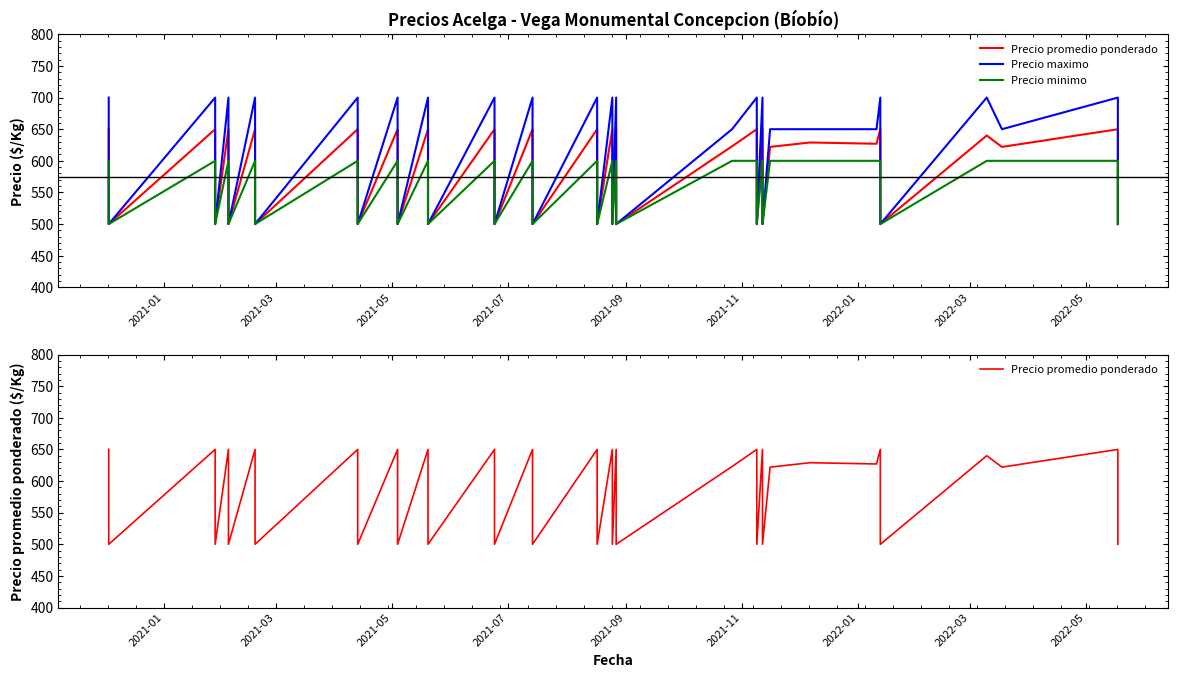

Is the value of Precio minimo at 16 greater than the value of Precio promedio ponderado at 16?

No